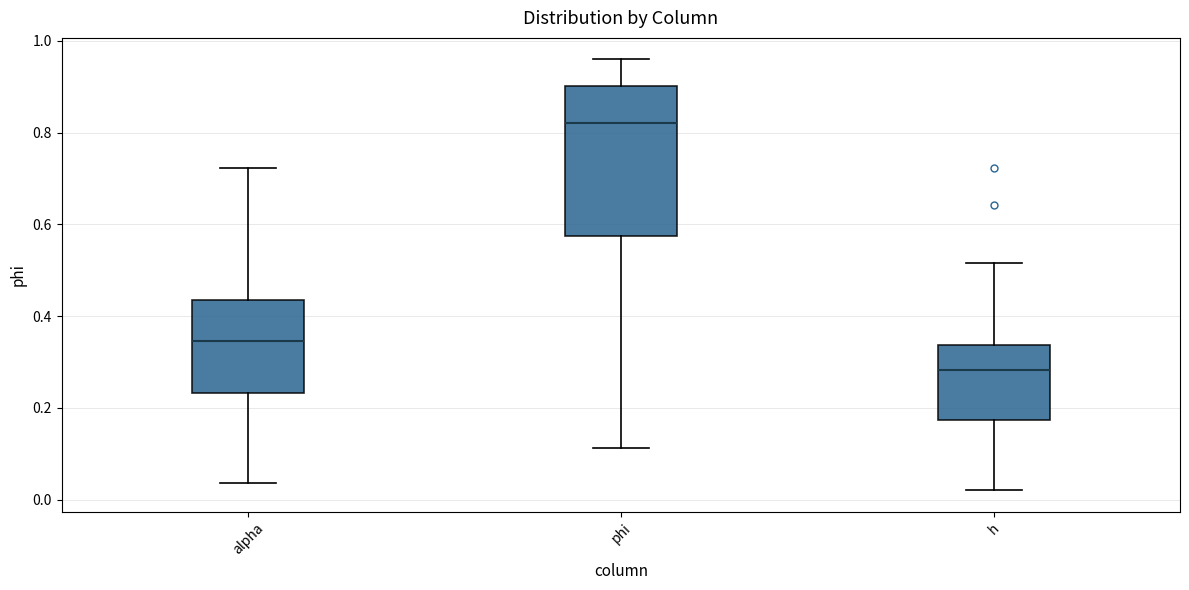

Which box's median line is the highest?

phi